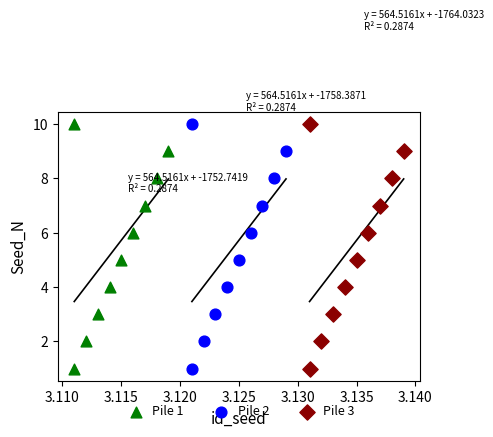

What are all the series names shown in the legend?

Pile 1, Pile 2, Pile 3